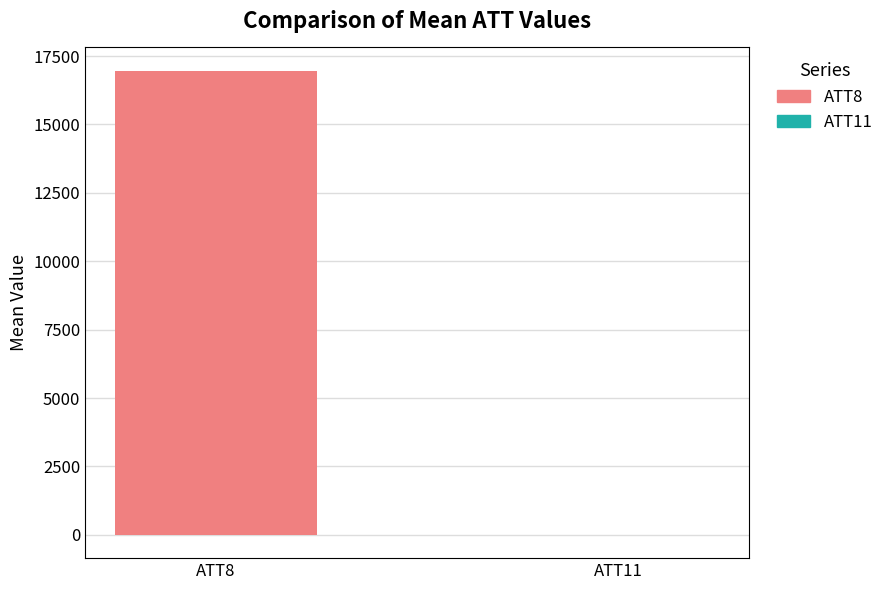

What is the highest value of the ATT8 series?

16966.7